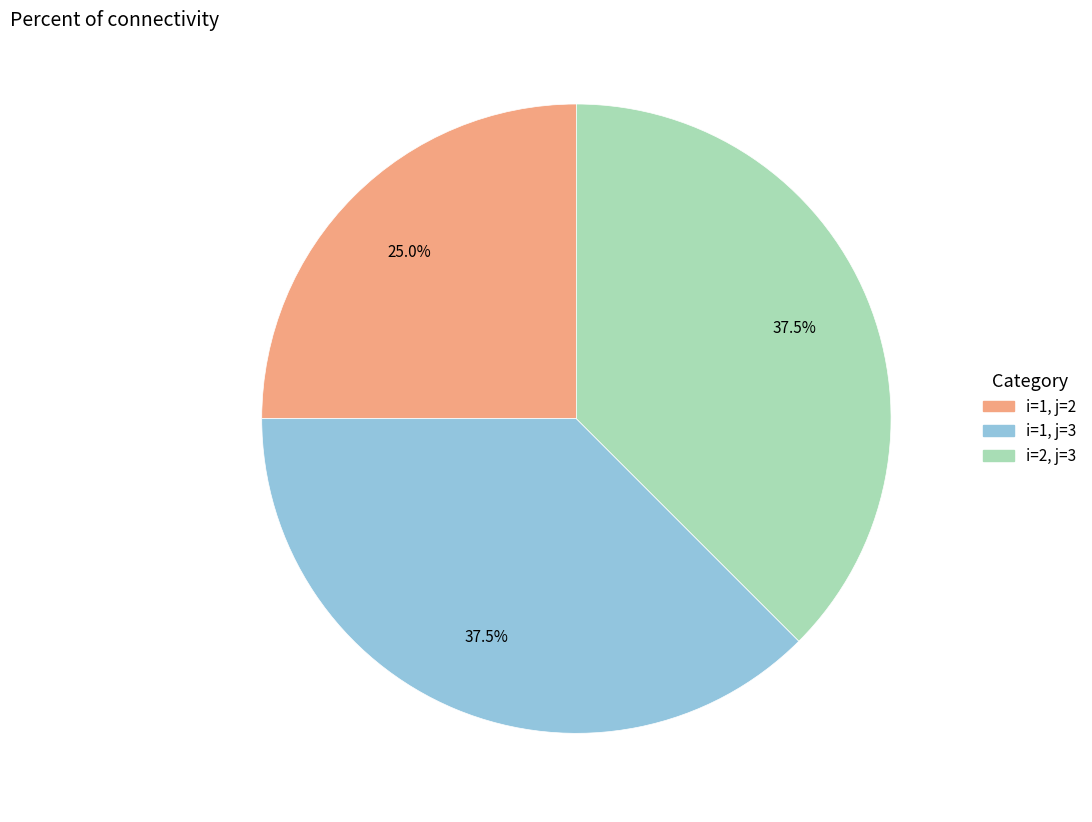

Which has a higher value, i=1, j=3 or i=1, j=2?

i=1, j=3